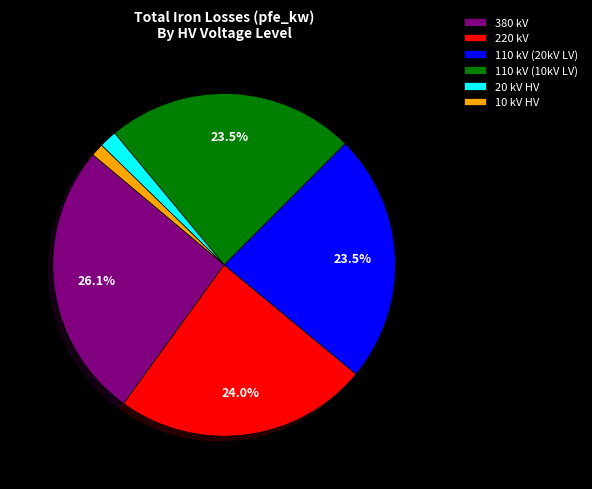

Do 110 kV (20kV LV) and 10 kV HV together represent more than half of the pie?

No